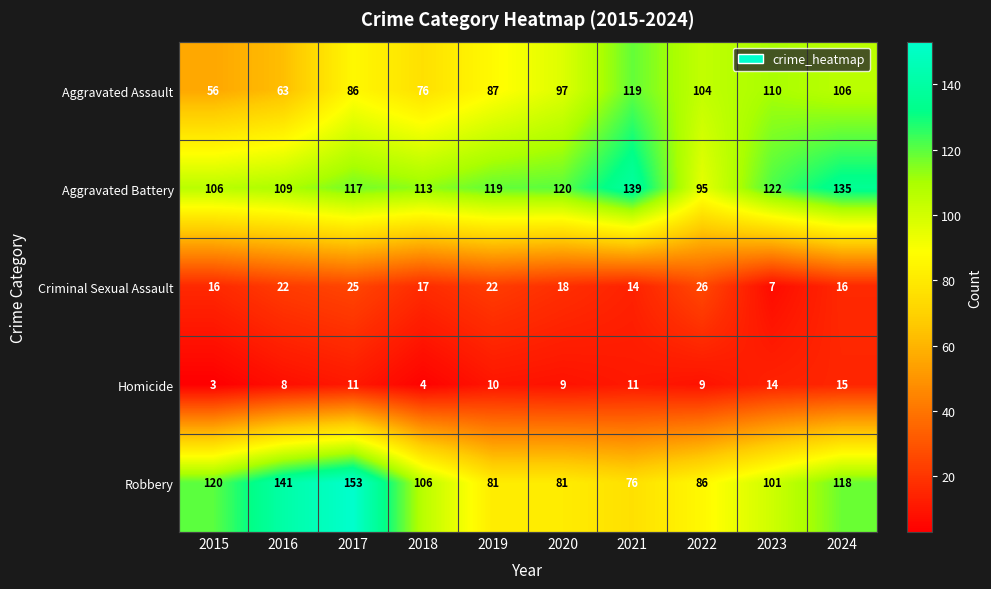

Between 2016 and 2017, which series saw the biggest shift?

Aggravated Assault